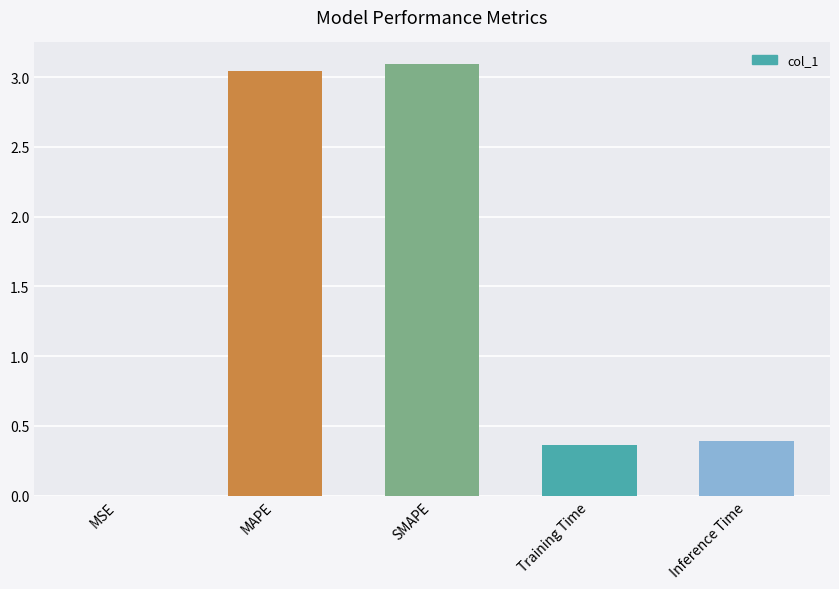

What is the sum of all values?

6.9